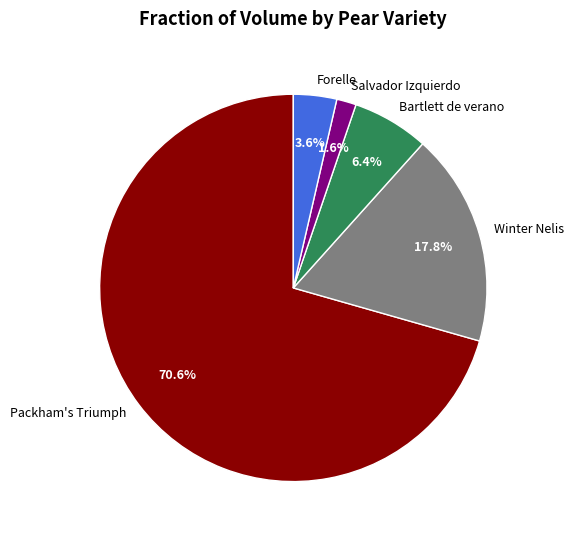

Does any single category account for the majority?

Yes